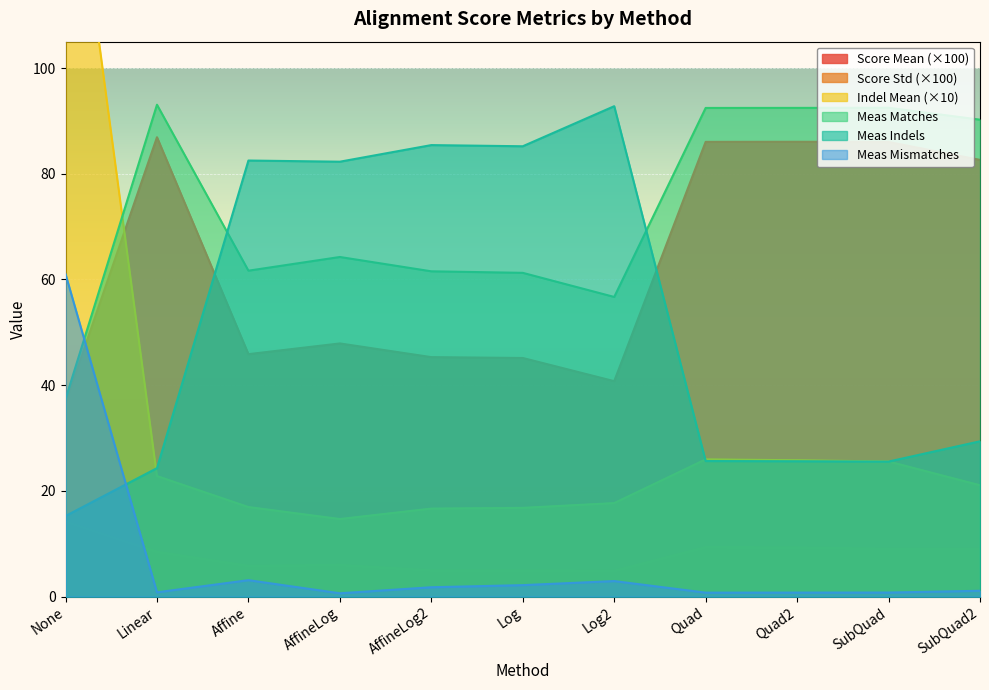

True or false: meas_indels has more than 2 points higher than both neighbors.

True